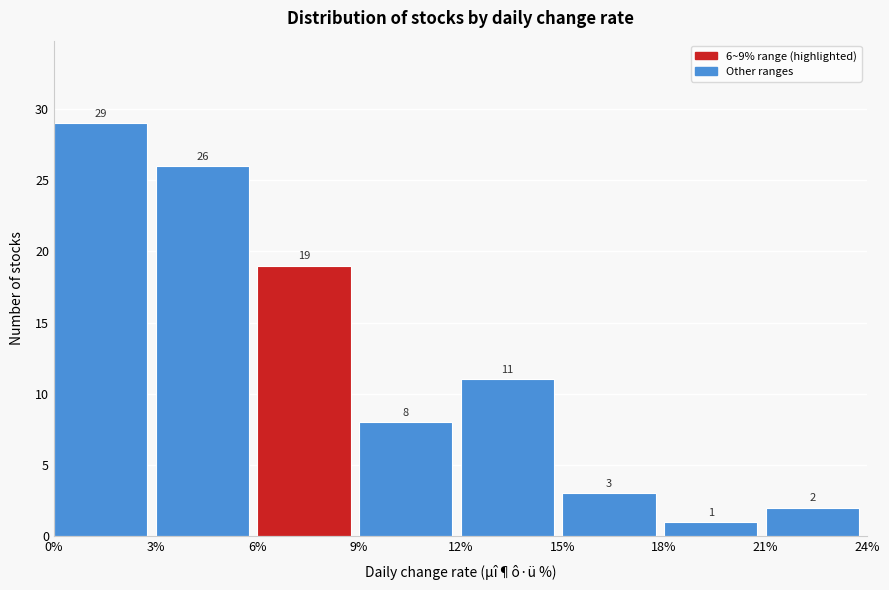

Reading left to right, list every bar in this chart as the range it spans on the x-axis followed by its height.

0% to 3%: 29
3% to 6%: 26
6% to 9%: 19
9% to 12%: 8
12% to 15%: 11
15% to 18%: 3
18% to 21%: 1
21% to 24%: 2